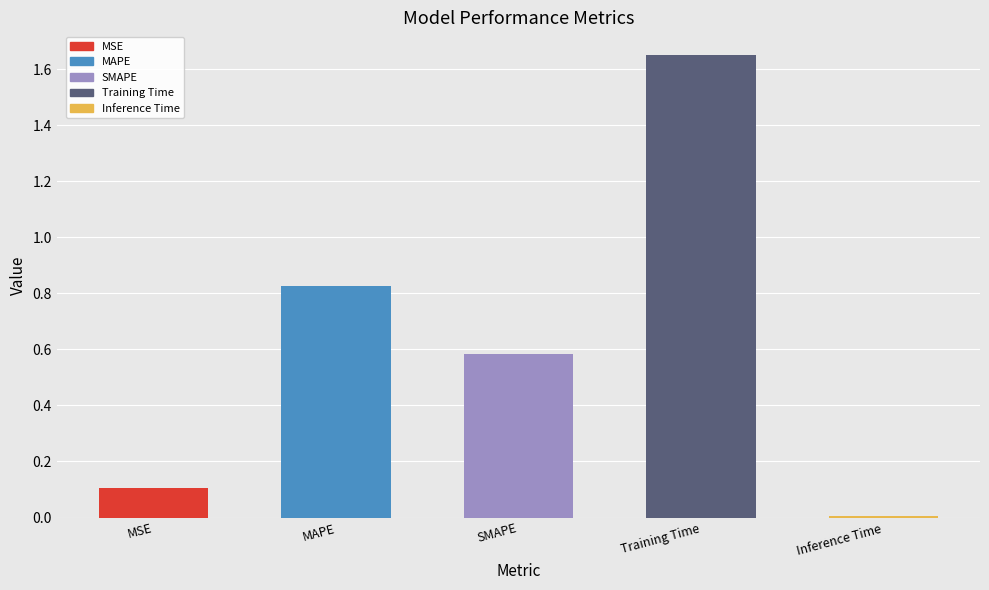

What is the change in value from SMAPE to Training Time?

+1.1